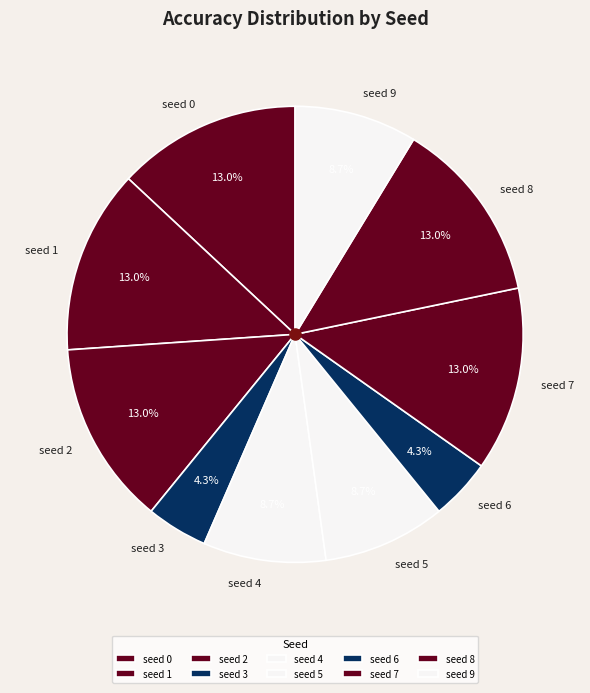

What percentage is NOT represented by seed 5?

91.3%